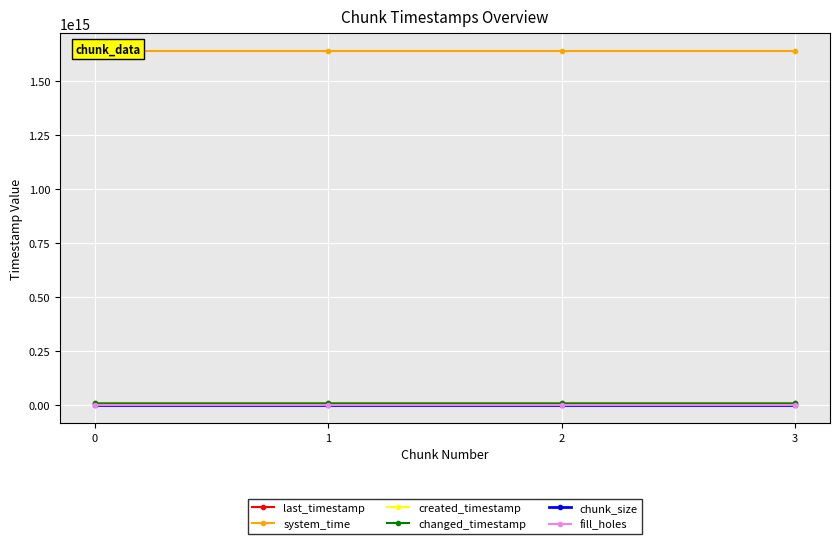

What is the difference between the maximum and minimum values in the created_timestamp series?

2126009035